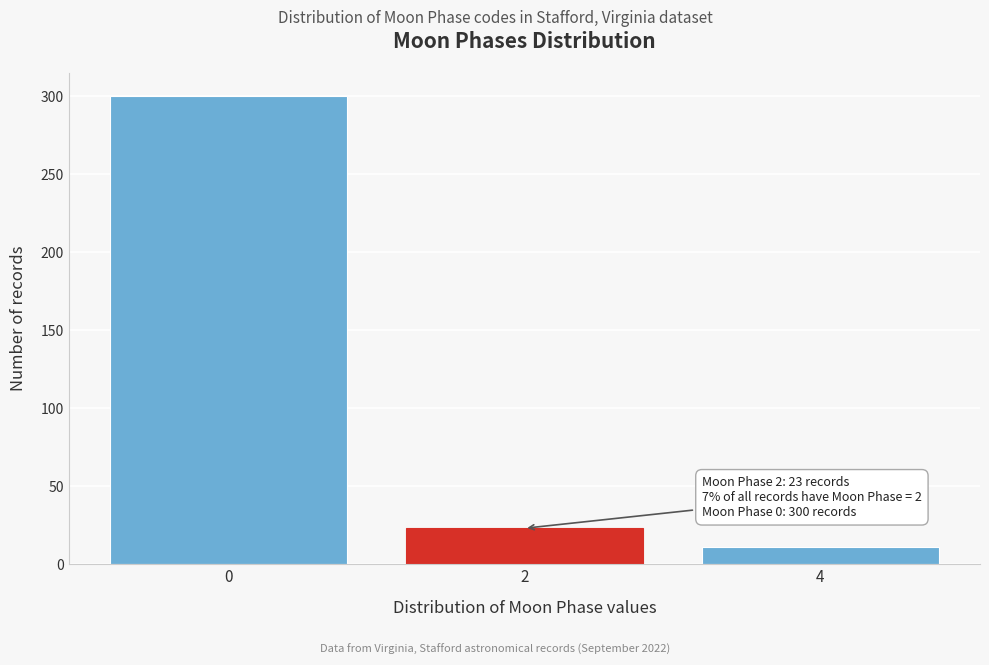

Reading right to left, list all the values displayed in this chart.

4=11	2=23	0=300